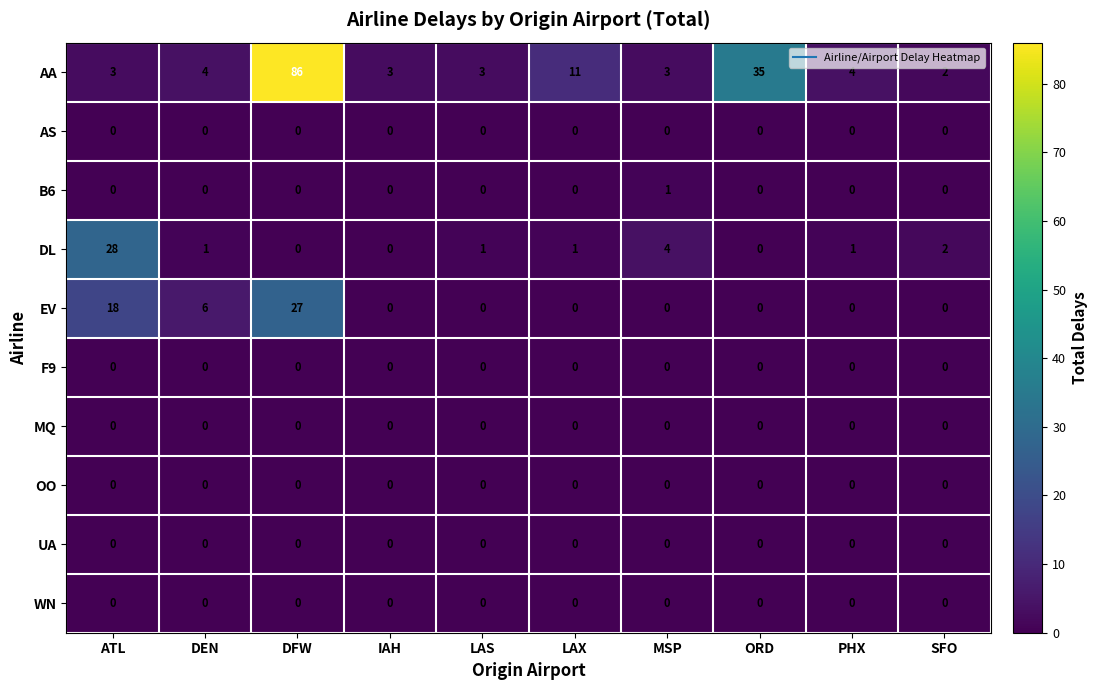

Which series changed the most between IAH and ORD?

AA